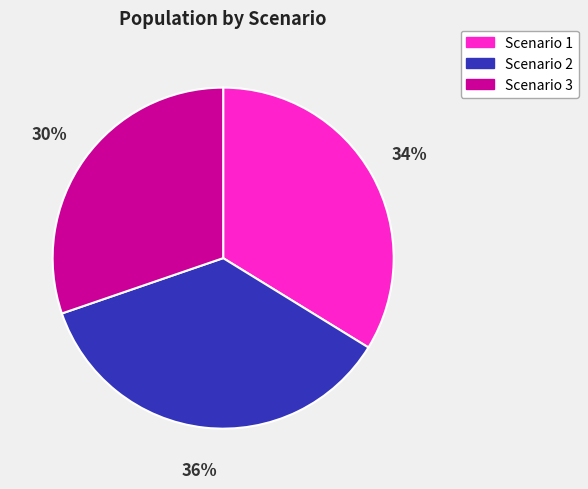

Does Scenario 1 account for over 50% of the chart?

No